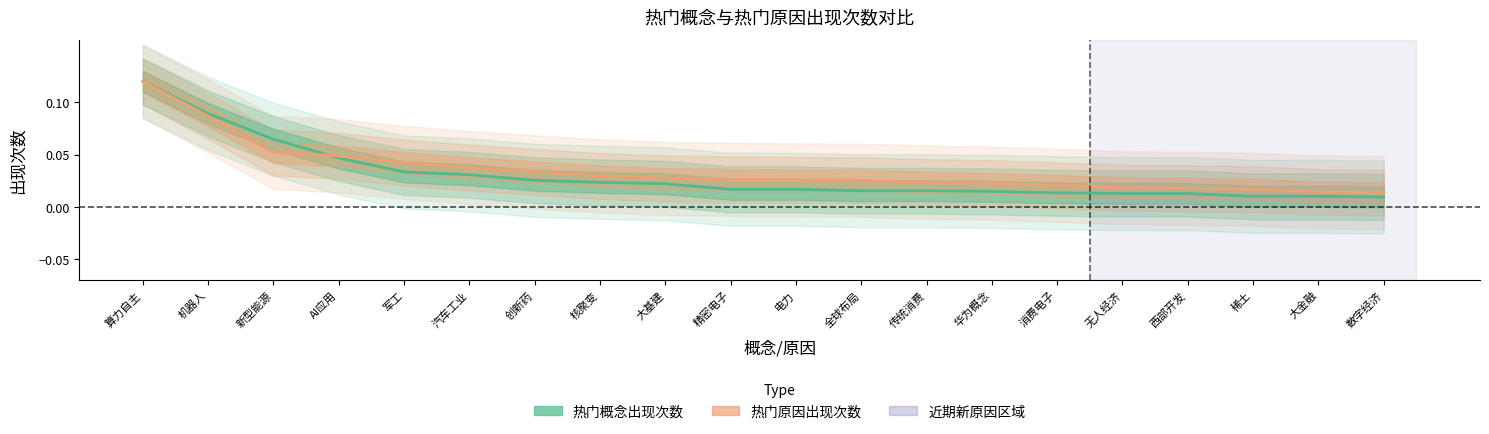

At which label does 热门原因出现次数 reach its minimum?

数字经济